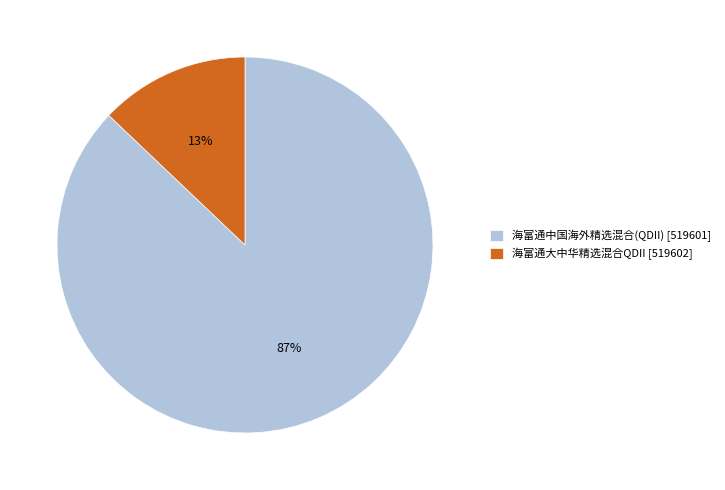

Which has a higher value, 海富通大中华精选混合QDII [519602] or 海富通中国海外精选混合(QDII) [519601]?

海富通中国海外精选混合(QDII) [519601]